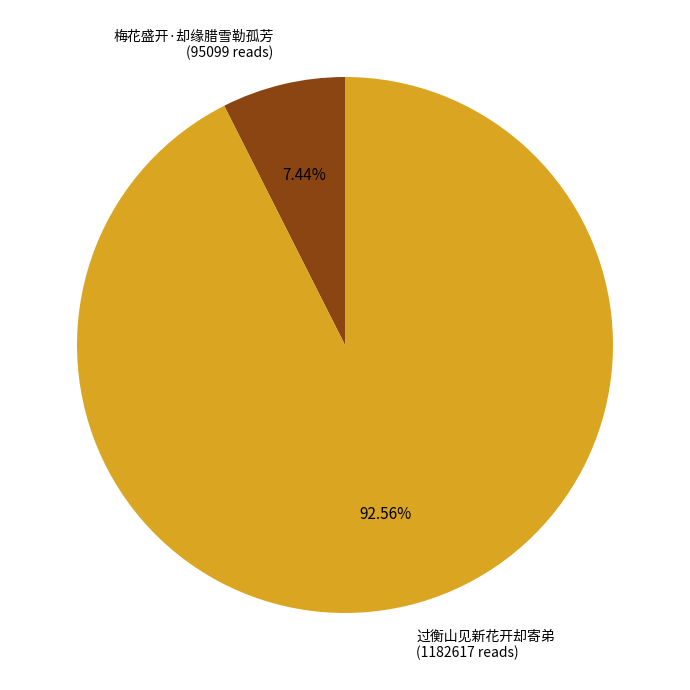

What percentage do 过衡山见新花开却寄弟 and 梅花盛开·却缘腊雪勒孤芳 together represent?

100.0%